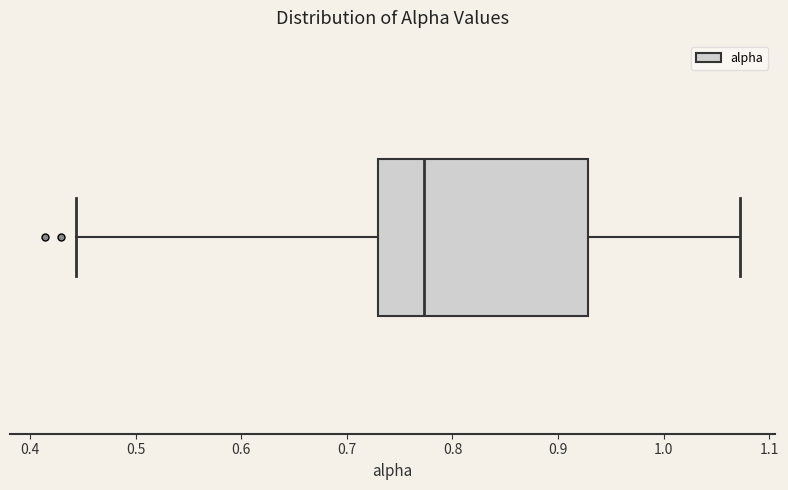

Where does the left whisker of the box end on the x-axis? The values are not printed on the chart, so give them approximately, as read against the axis.

0.44